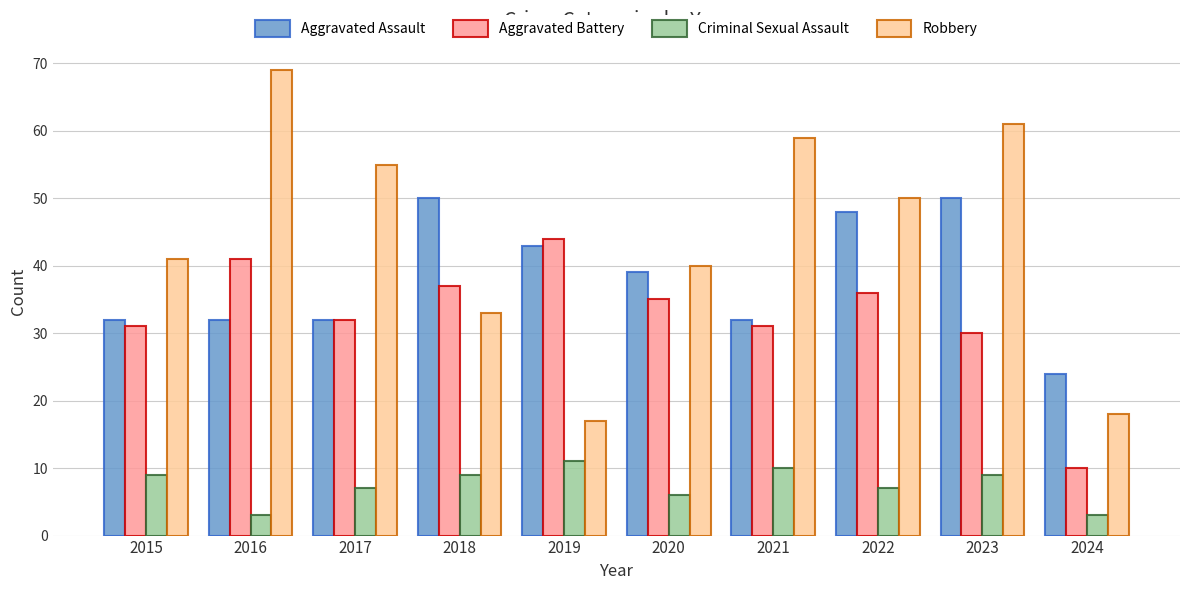

Does the chart contain stacked bars?

No